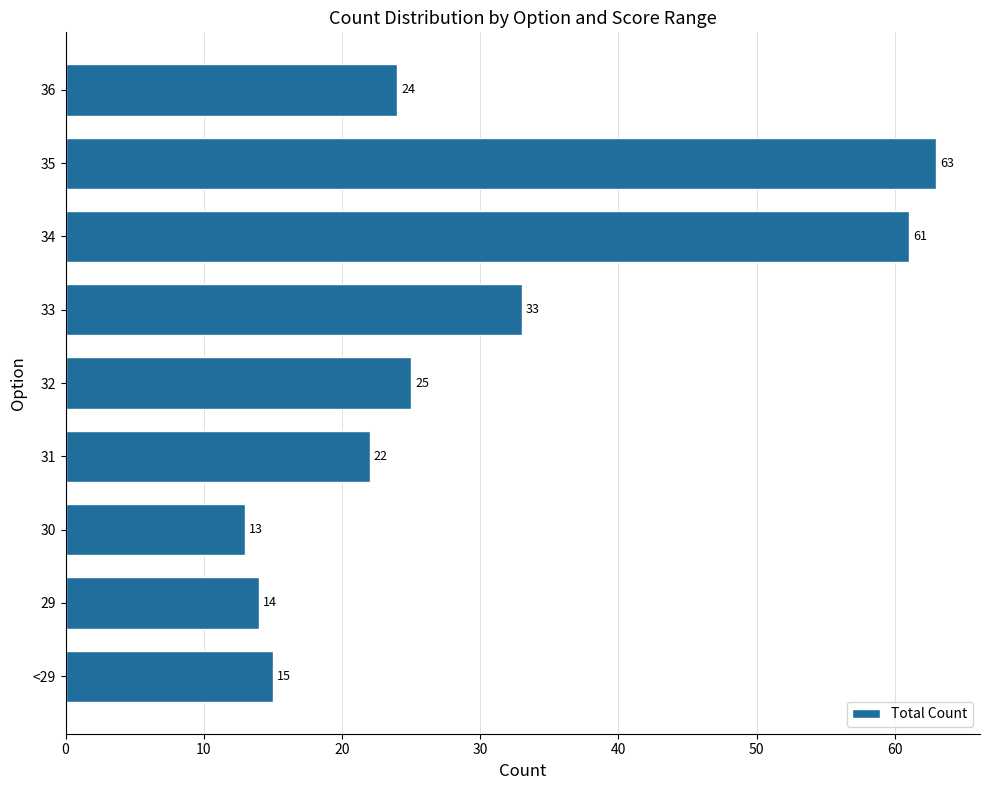

What position from the top is 36?

1